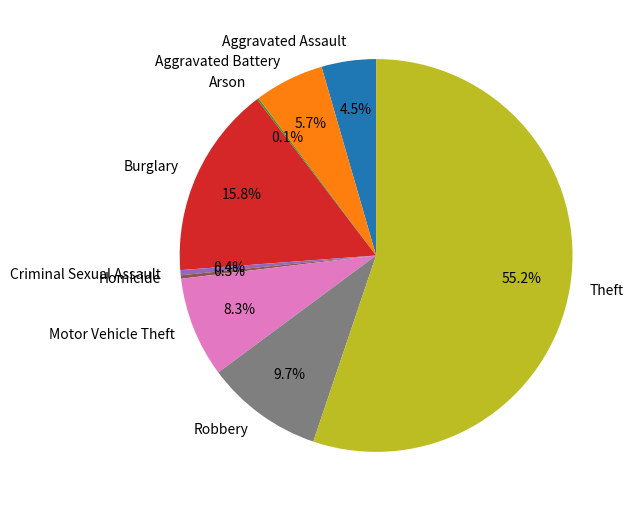

To the nearest percent, what portion does Robbery represent?

10%